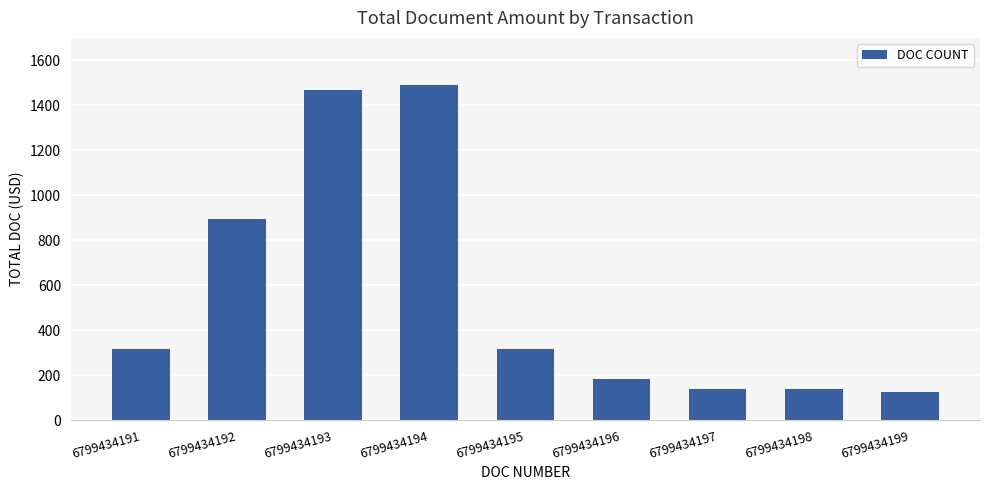

What is the change in value from 6799434191 to 6799434199?

-188.7